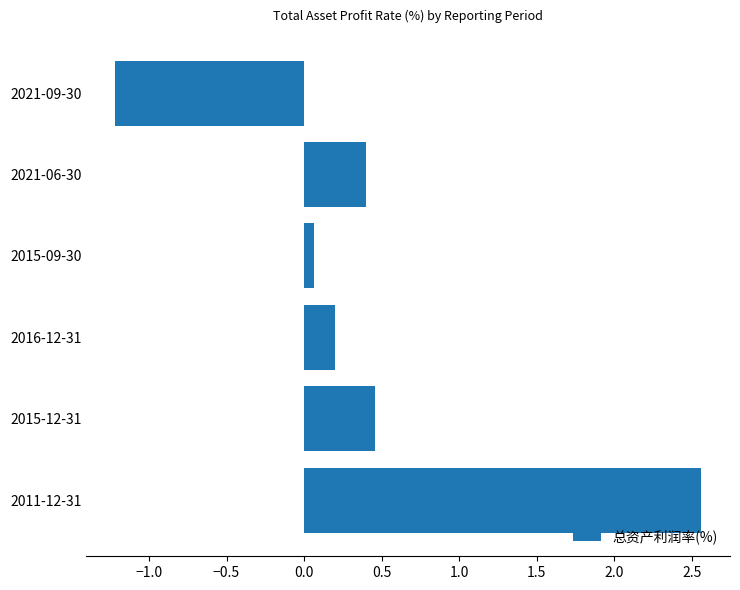

What is the average value?

0.4